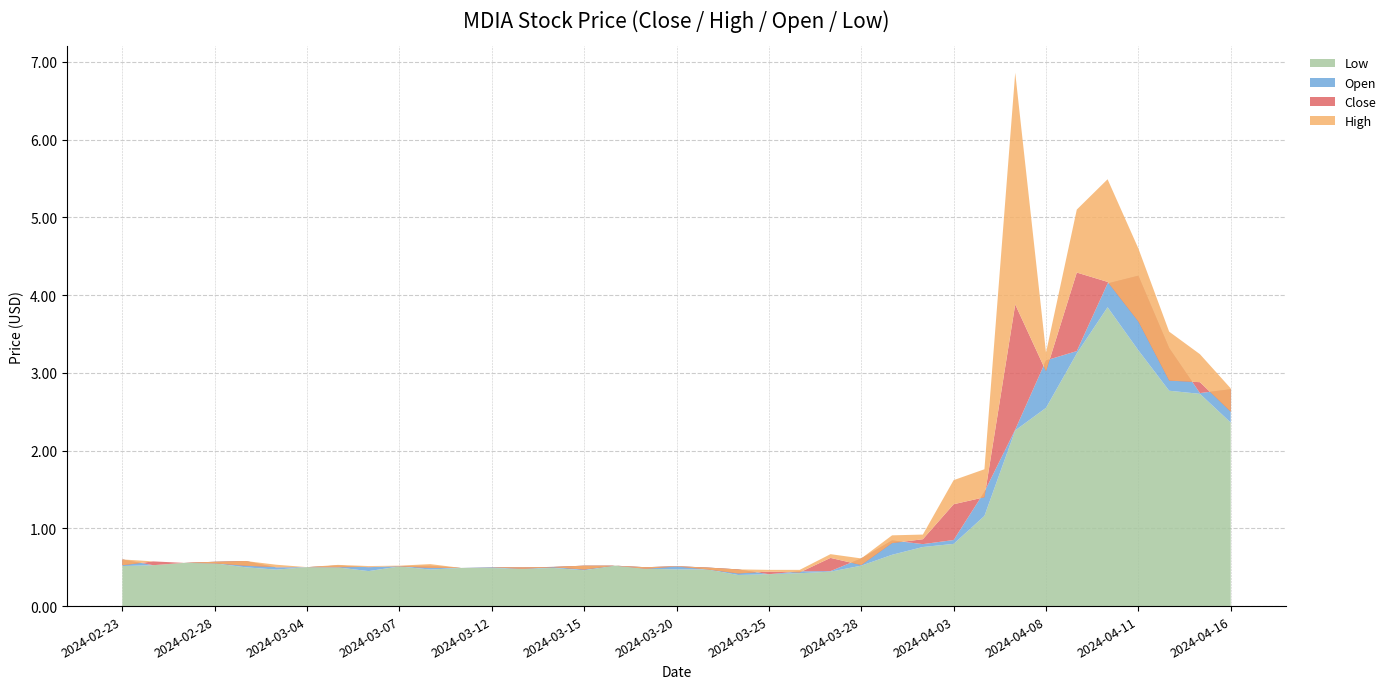

Reading left to right, extract all data points from this chart.

Low: 0.5	0.5	0.6	0.6	0.5	0.5	0.5	0.5	0.5	0.5	0.5	0.5	0.5	0.5	0.5	0.5	0.5	0.5	0.5	0.5	0.4	0.4	0.4	0.4	0.5	0.7	0.8	0.8	1.2	2.3	2.5	3.2	3.8	3.3	2.8	2.7	2.4
Open: 0.6	0.5	0.6	0.6	0.6	0.5	0.5	0.5	0.5	0.5	0.5	0.5	0.5	0.5	0.5	0.5	0.5	0.5	0.5	0.5	0.5	0.4	0.4	0.5	0.6	0.8	0.8	0.8	1.5	2.3	3.2	3.3	4.2	4.2	3.3	2.7	2.8
Close: 0.5	0.6	0.6	0.6	0.5	0.5	0.5	0.5	0.5	0.5	0.5	0.5	0.5	0.5	0.5	0.5	0.5	0.5	0.5	0.5	0.4	0.4	0.4	0.6	0.5	0.8	0.9	1.3	1.4	3.9	3.0	4.3	4.2	3.7	2.9	2.9	2.5
High: 0.6	0.6	0.6	0.6	0.6	0.5	0.5	0.5	0.5	0.5	0.5	0.5	0.5	0.5	0.5	0.5	0.5	0.5	0.5	0.5	0.5	0.5	0.5	0.7	0.6	0.9	0.9	1.6	1.8	6.9	3.3	5.1	5.5	4.6	3.5	3.2	2.8